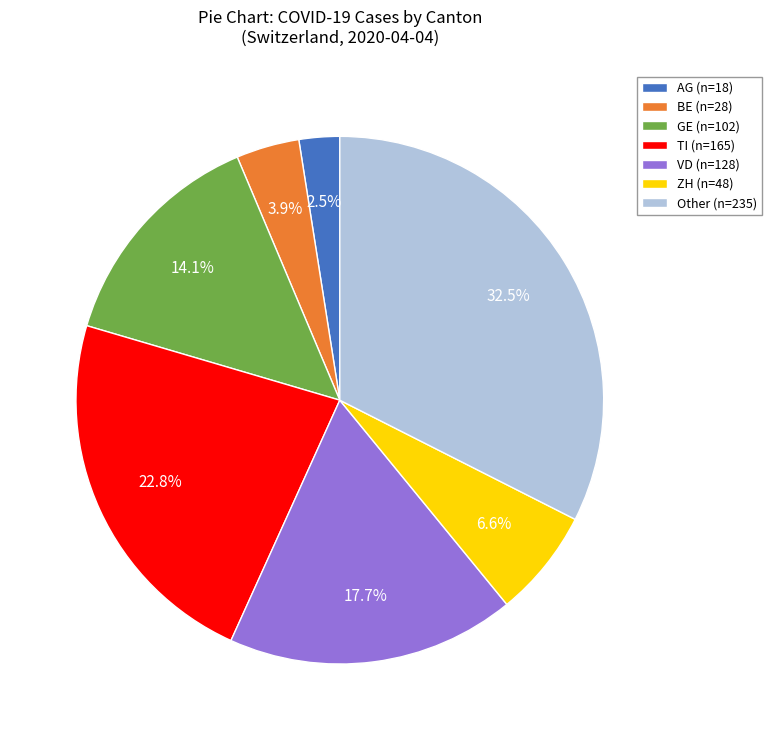

Does AG represent more than half of the total?

No